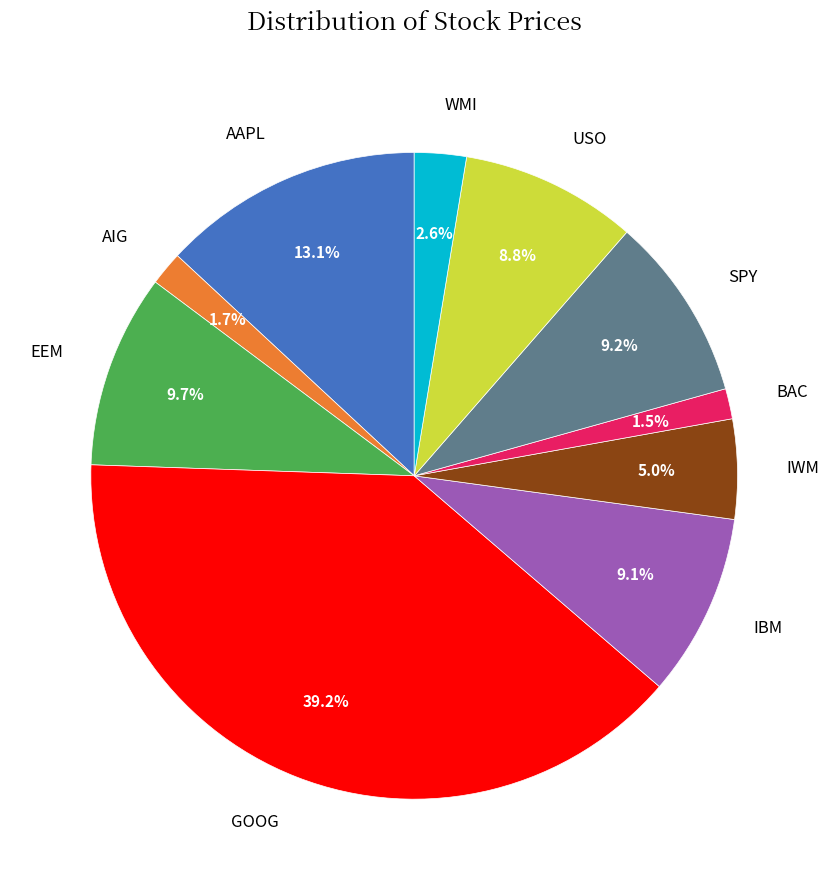

Does any single category account for the majority?

No